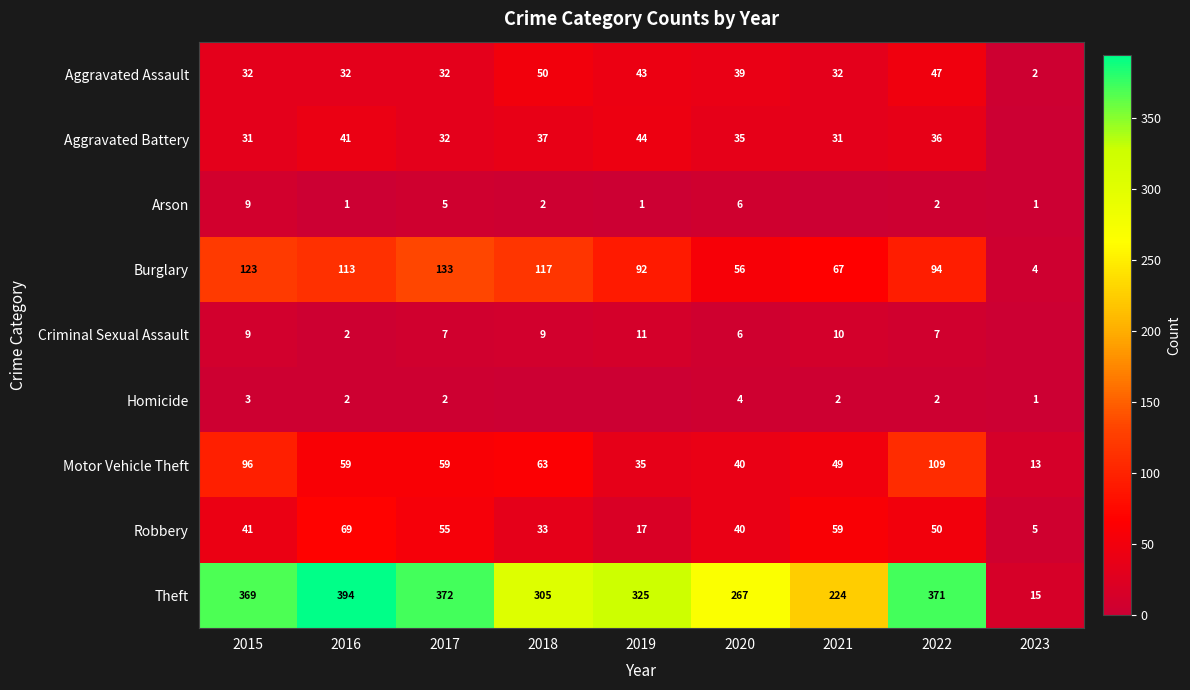

Is the value of Criminal Sexual Assault at 2020 greater than the value of Burglary at 2020?

No